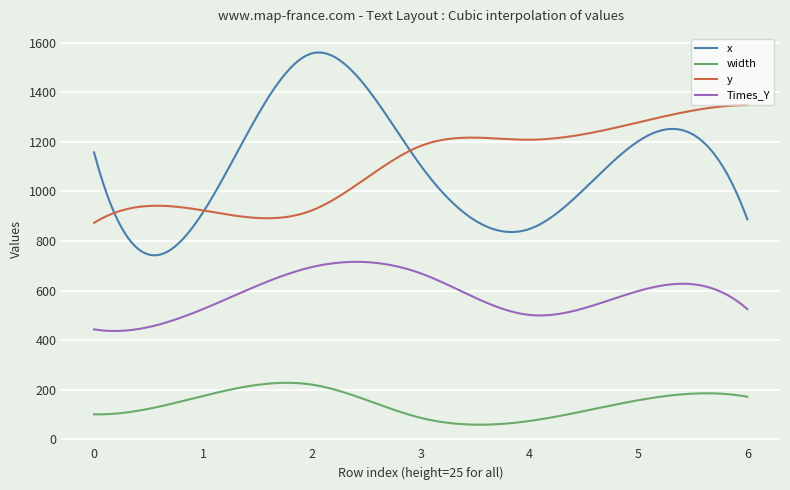

Which series has the widest spread of values?

x